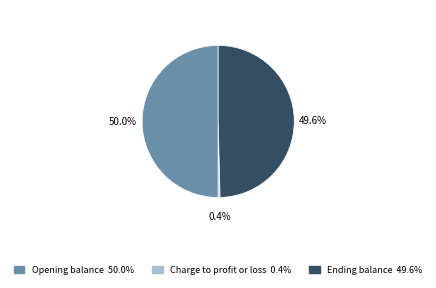

Is it true that Ending balance is 35% of the pie?

False